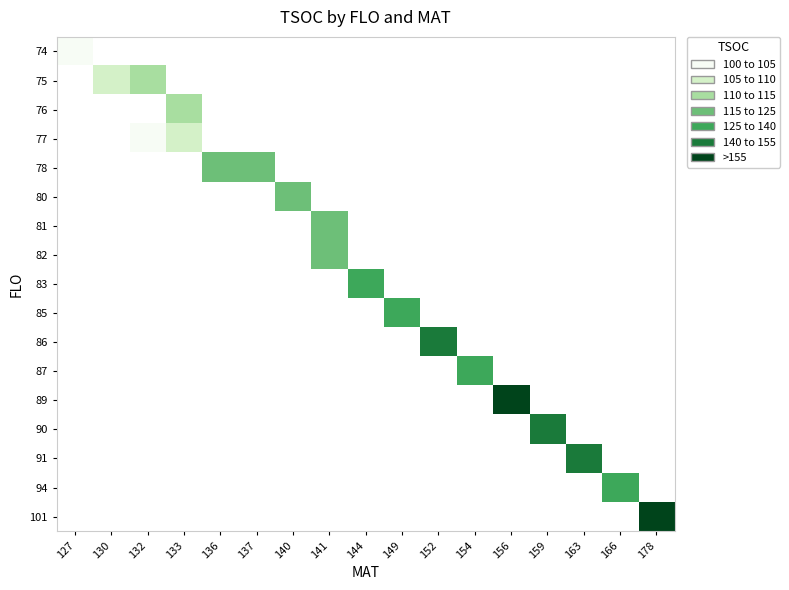

Is the value of 101 at 178 greater than the value of 89 at 152?

No